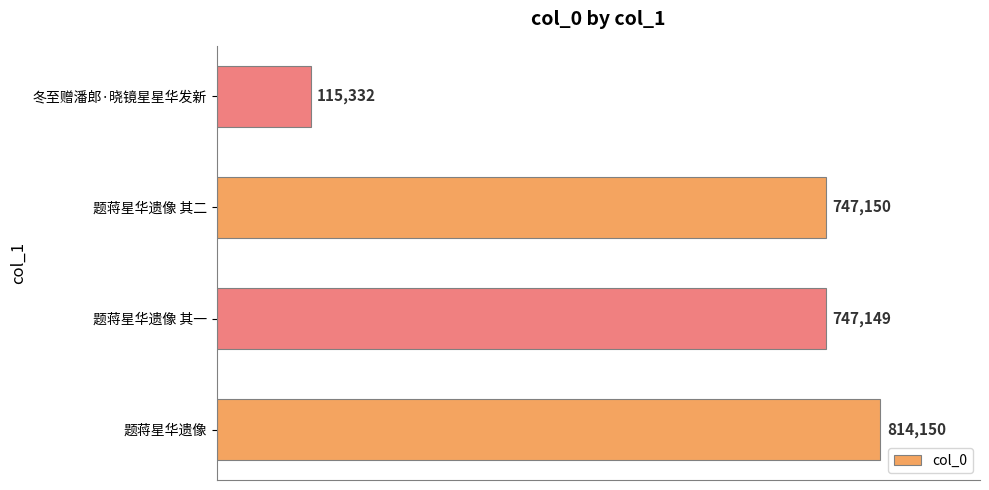

What is the minimum value shown in the chart?

115332